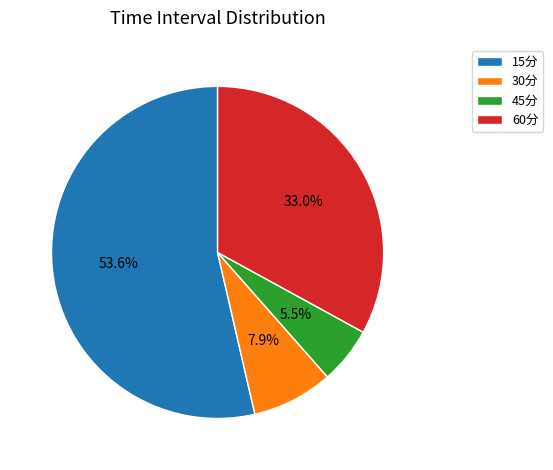

The 30分 slice represents 13% of the pie. True or false?

False